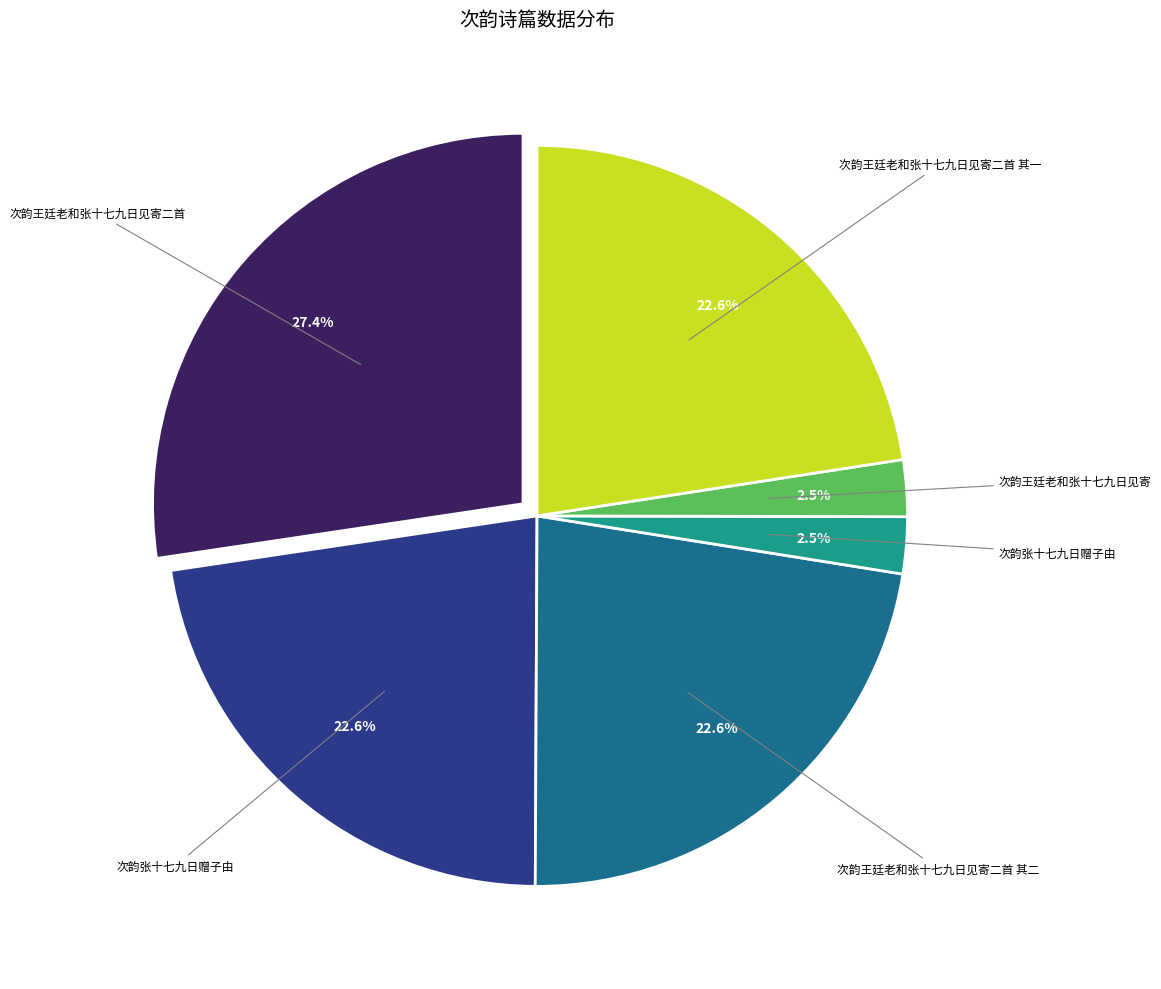

Does any single category account for the majority?

No